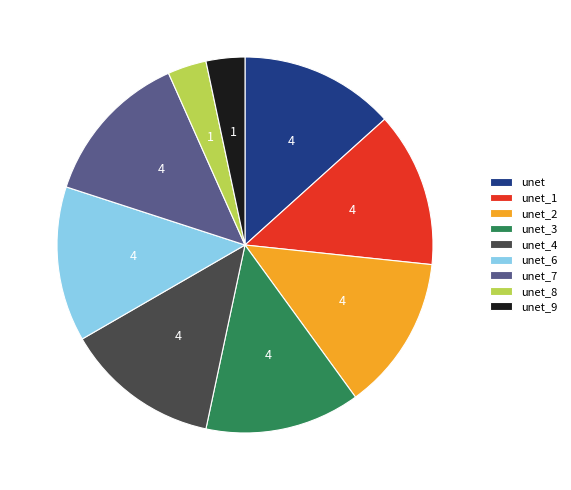

Combined, do unet_9 and unet_7 account for over 50%?

No